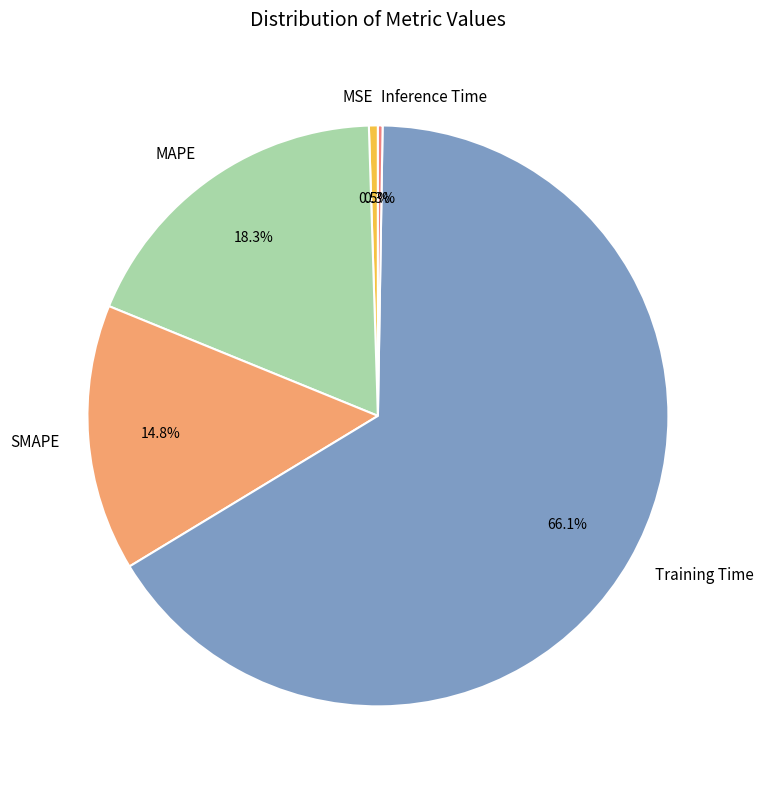

What is the majority slice?

Training Time